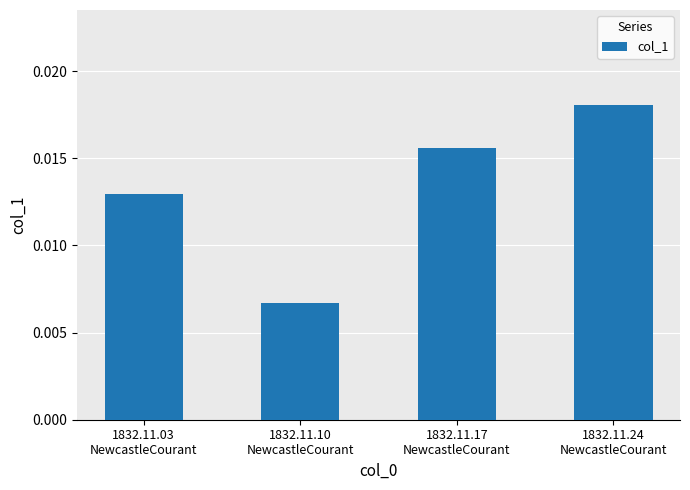

What is the label of the 3rd bar from the left?

1832.11.17
NewcastleCourant